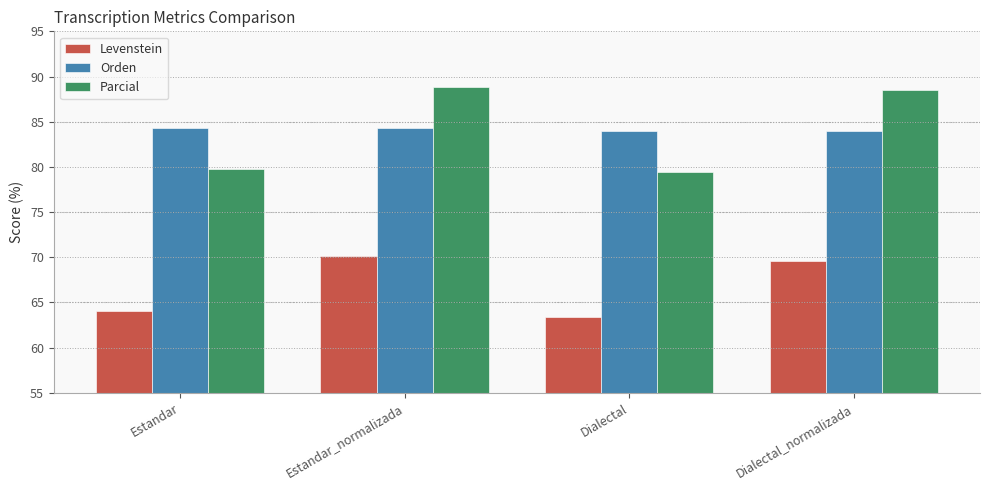

True or false: Orden has a value of 51.8 at Estandar.

False